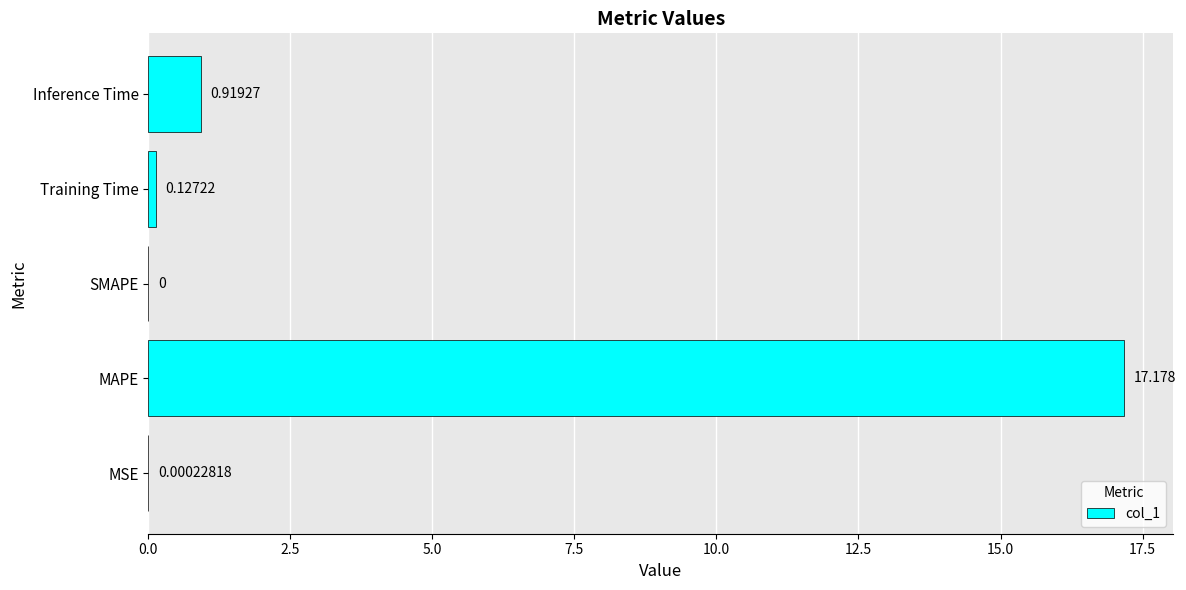

Between Inference Time and MSE, which is larger?

Inference Time